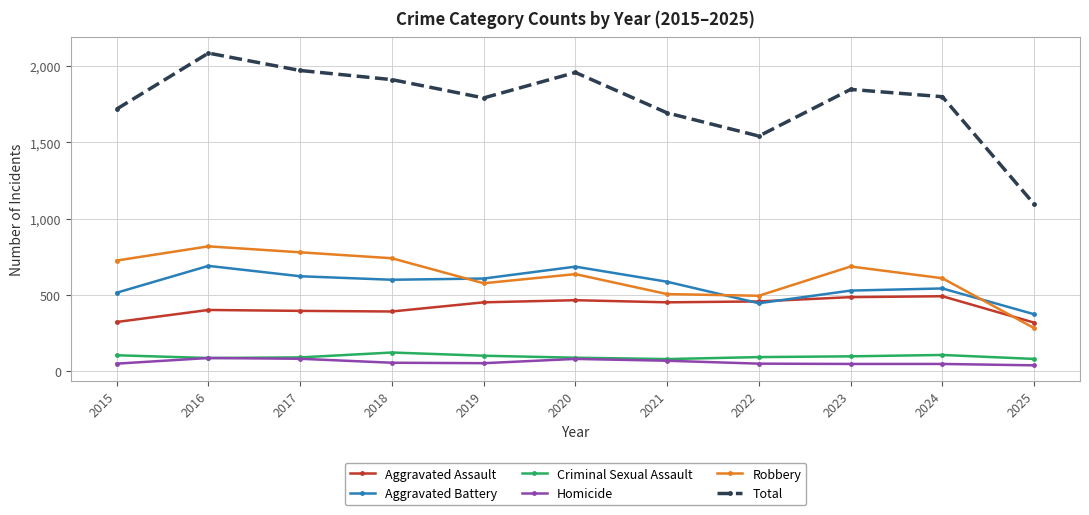

How many data points in Robbery are less than 637?

5